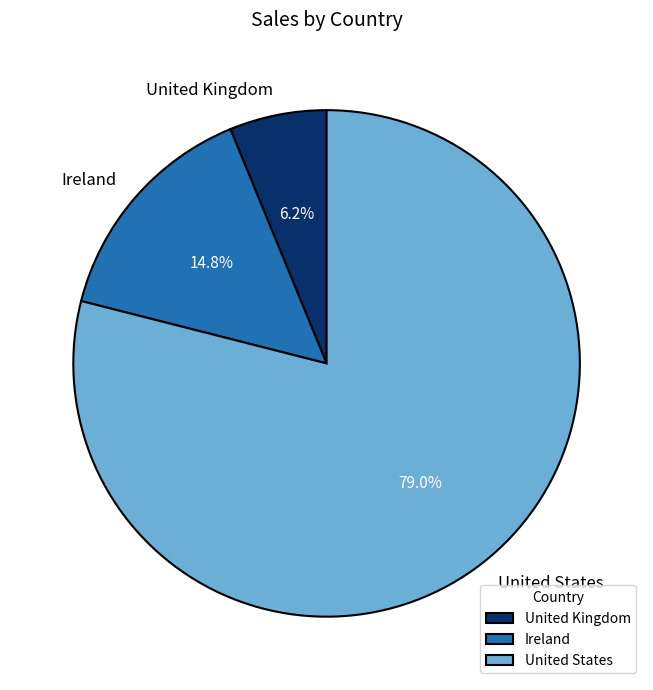

To the nearest percent, what is the difference between the United States and Ireland slice percentages?

64%